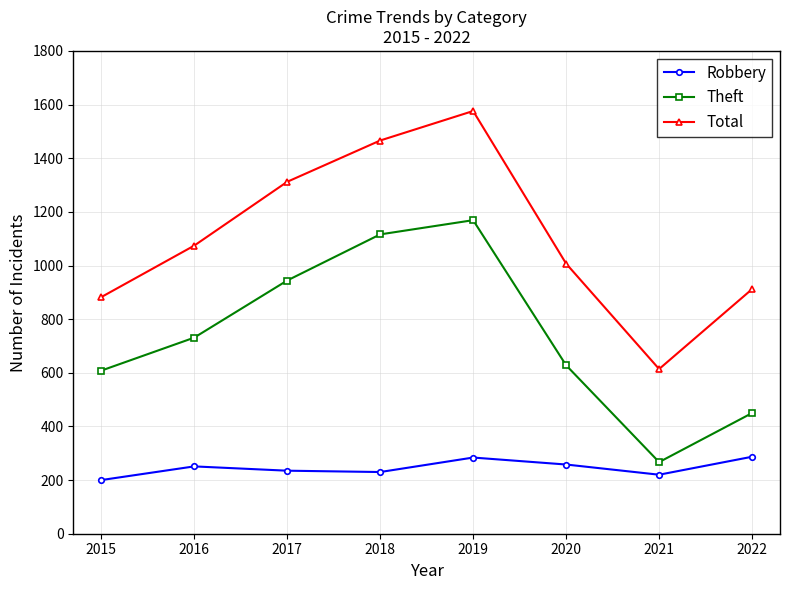

True or false: Theft has more than 1 interior local peaks.

False